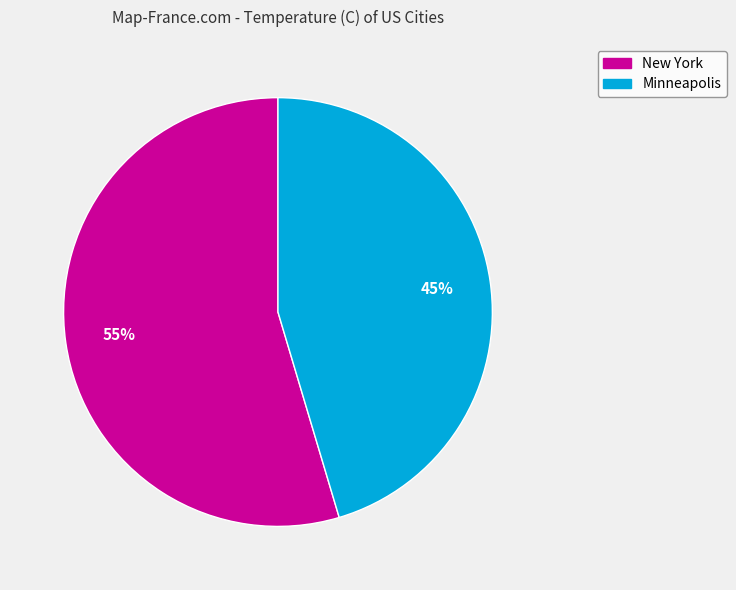

Rank the categories by value from highest to lowest.

New York, Minneapolis